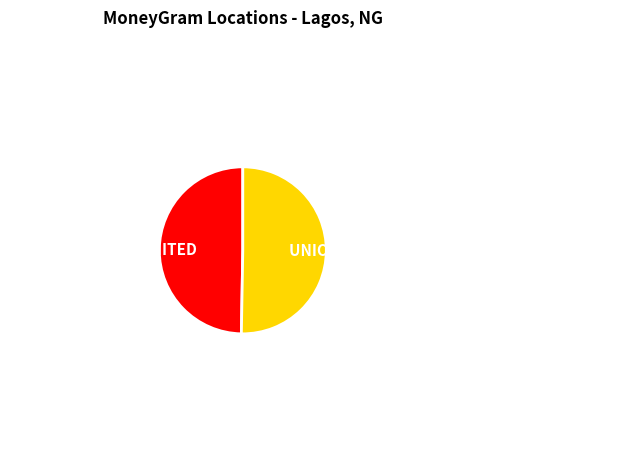

What is the majority slice?

UNION BANK OF NIGERIA - #414 - ADENIJI A